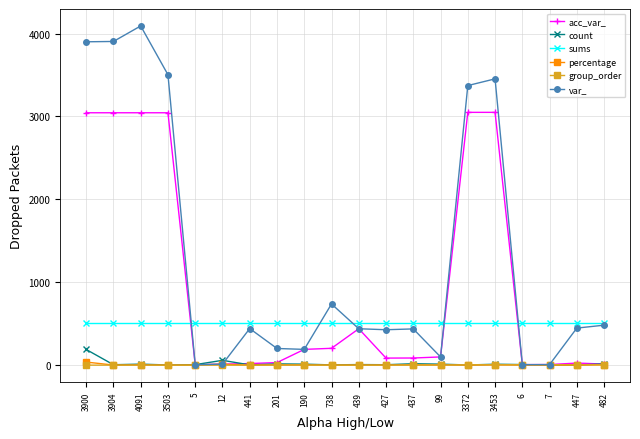

Which series has the widest spread of values?

var_